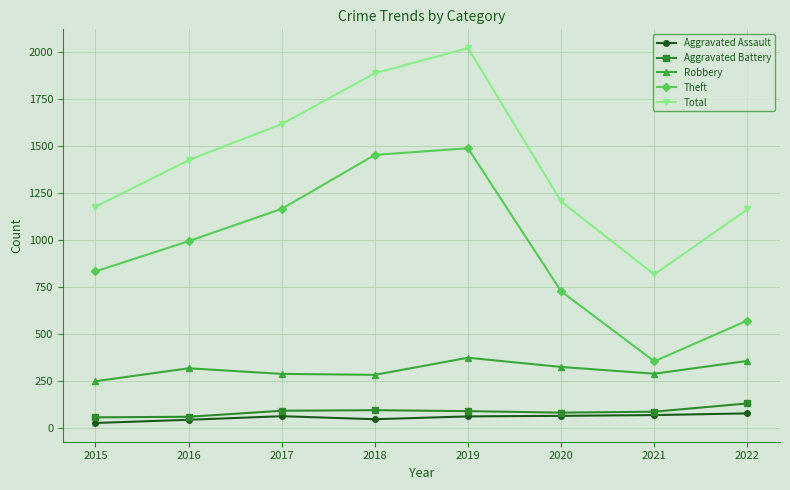

What is the value of the Theft point at the 3rd from the left?

1166